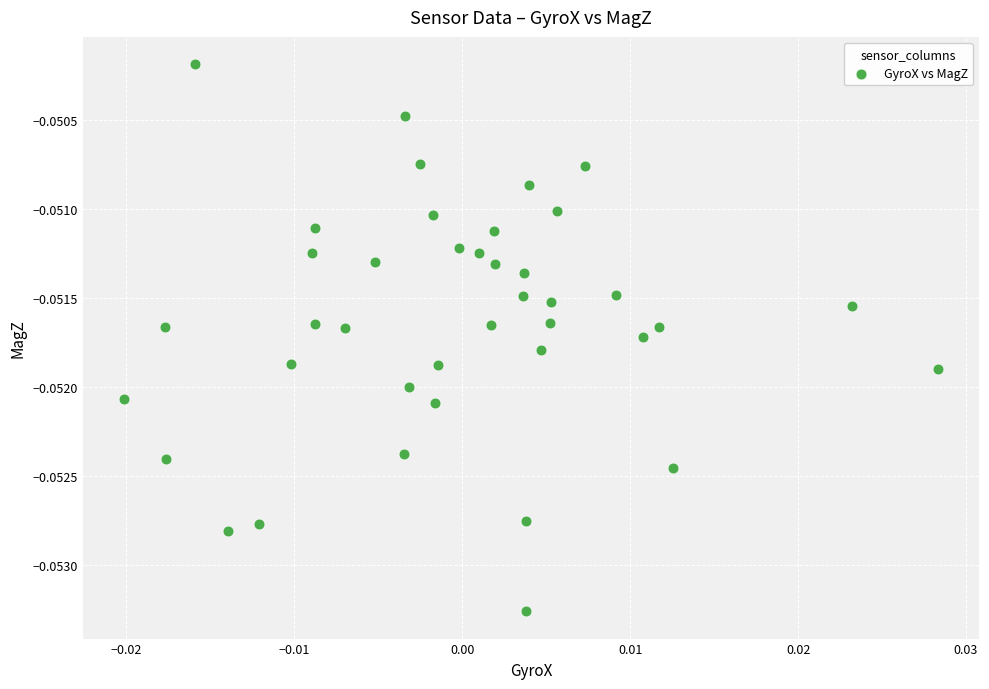

Count the number of points in this scatter plot.

40